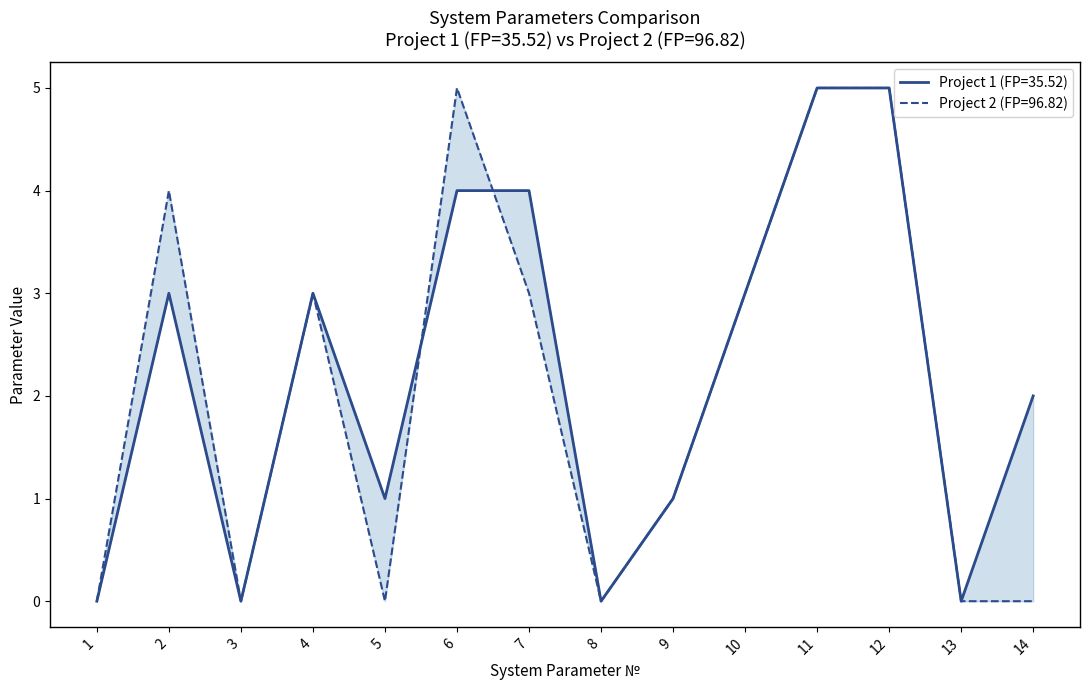

At which category does Project_2_params reach its first local peak?

2